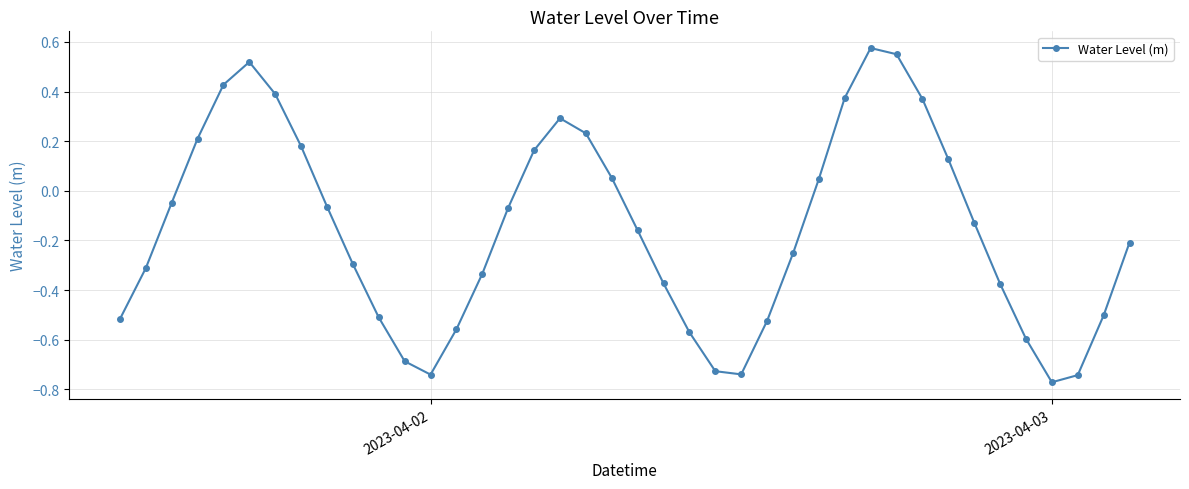

What is the difference between the second highest and minimum values?

1.3